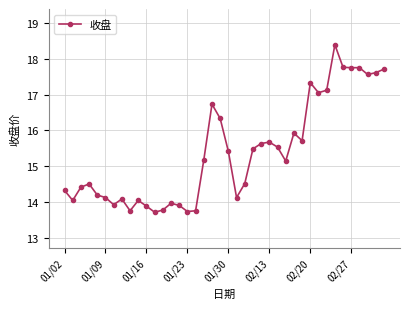

True or false: the data has more than 1 interior local peaks.

True